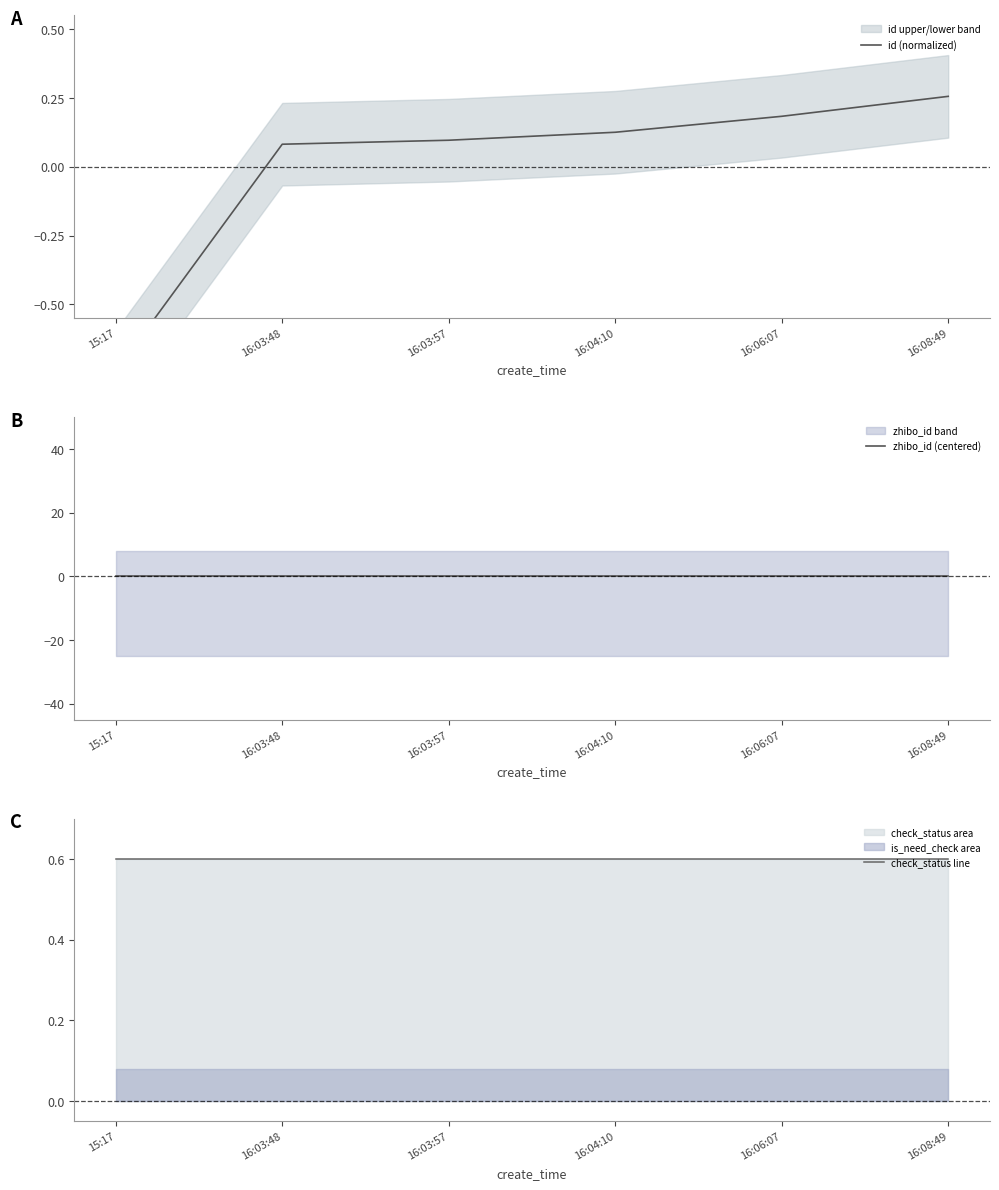

What is the maximum value shown in the chart?

0.6